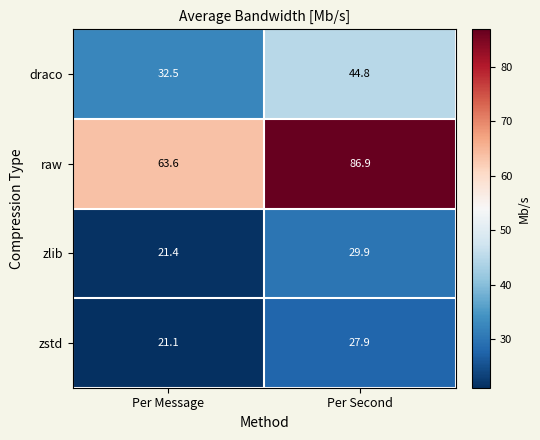

What is the difference between the highest and lowest values at Per Message?

42.5